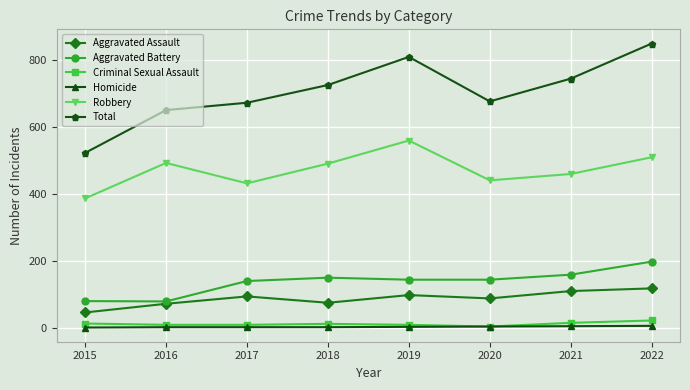

True or false: Homicide and Total cross at least once.

False